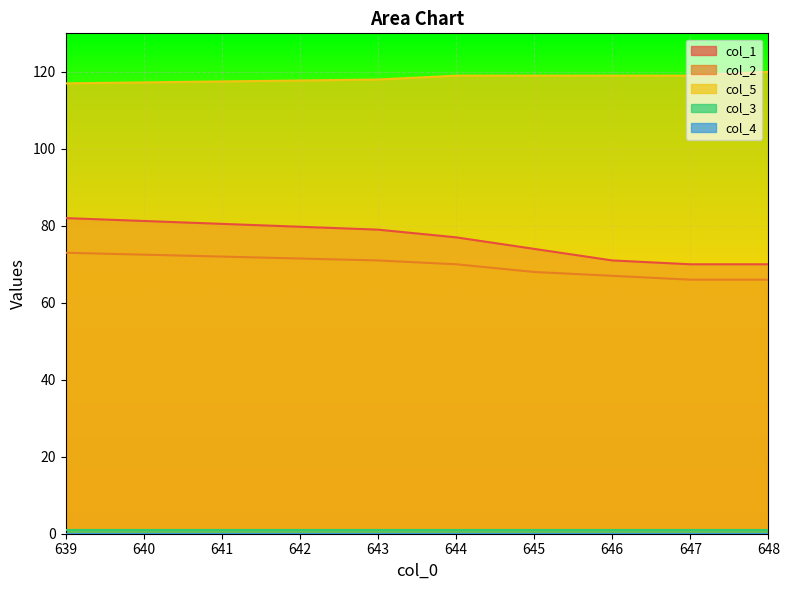

The value of col_2 at 644 is 70. True or false?

True